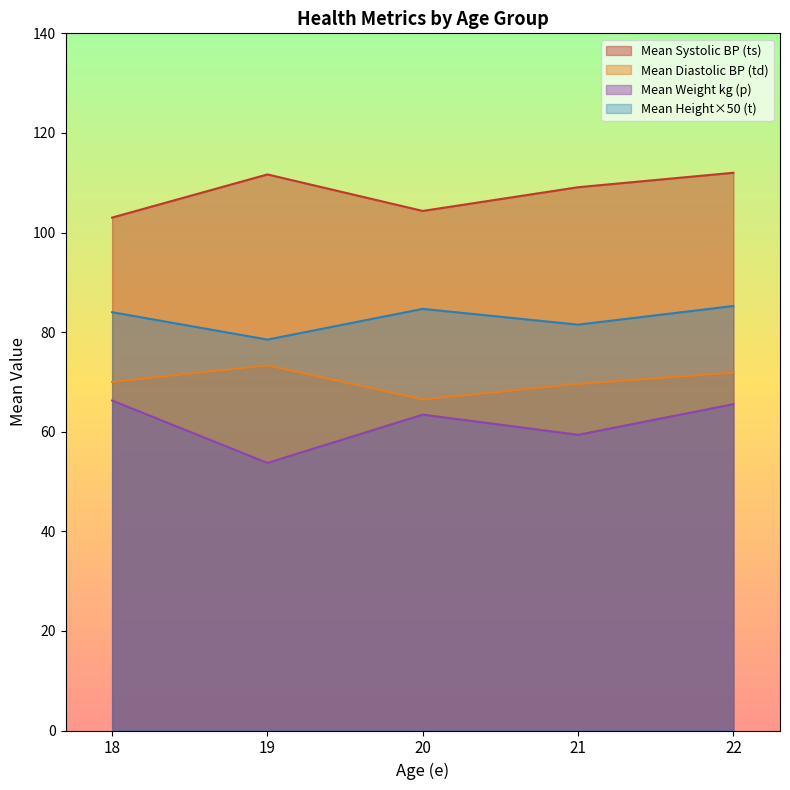

What is the difference between the highest and lowest values at 19?

57.9